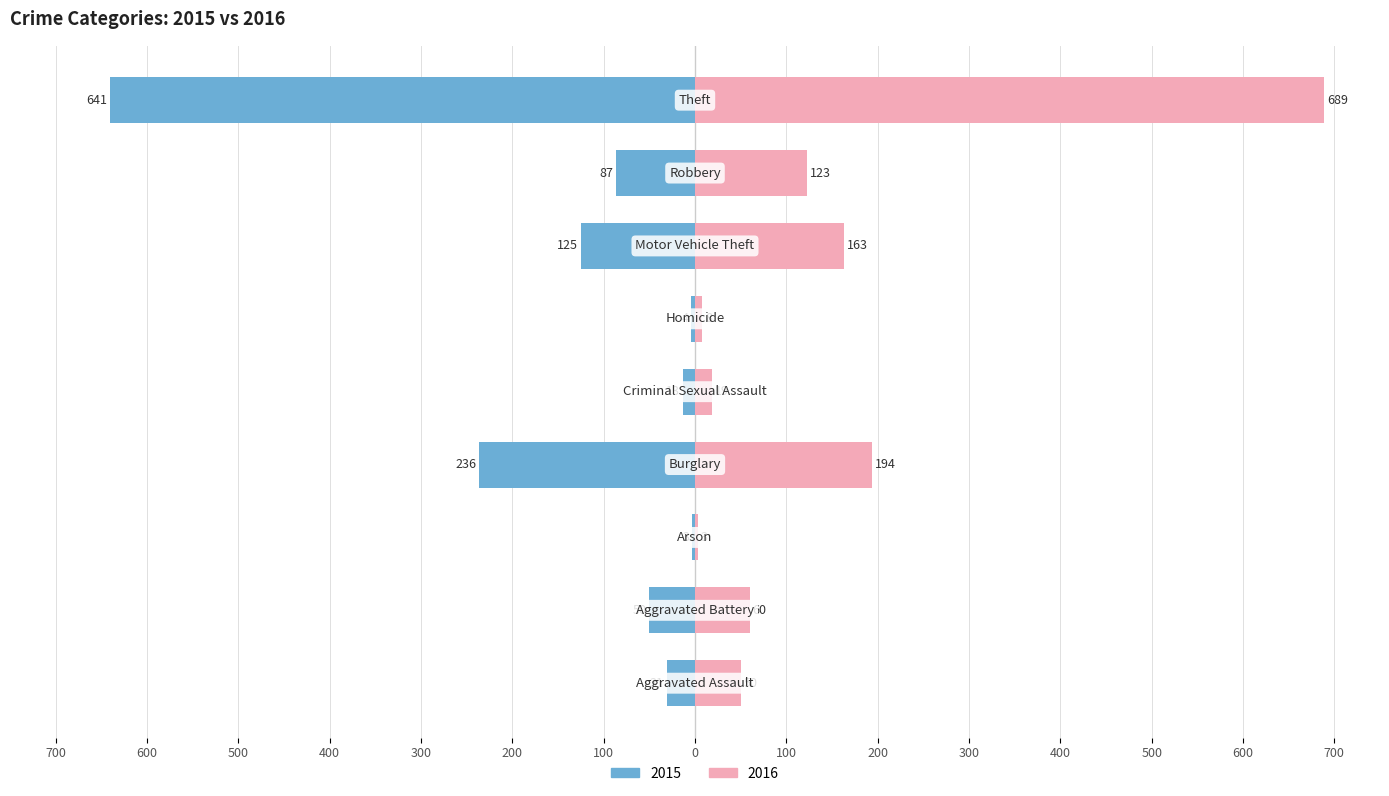

How many bars are there in total?

18